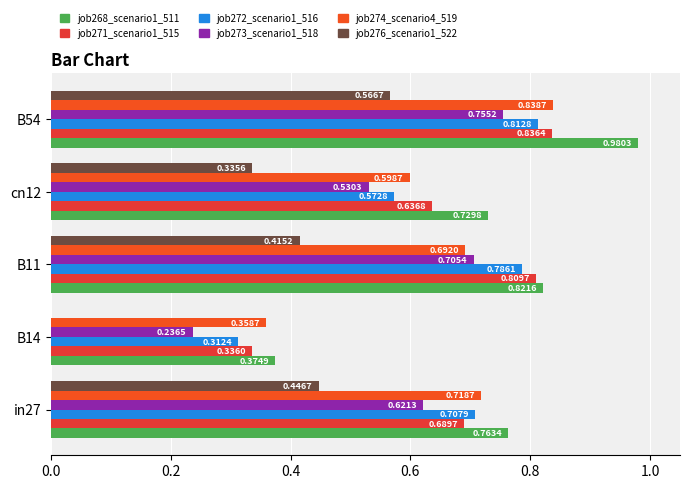

What are all the series names shown in the legend?

job268_scenario1_511, job271_scenario1_515, job272_scenario1_516, job273_scenario1_518, job274_scenario4_519, job276_scenario1_522